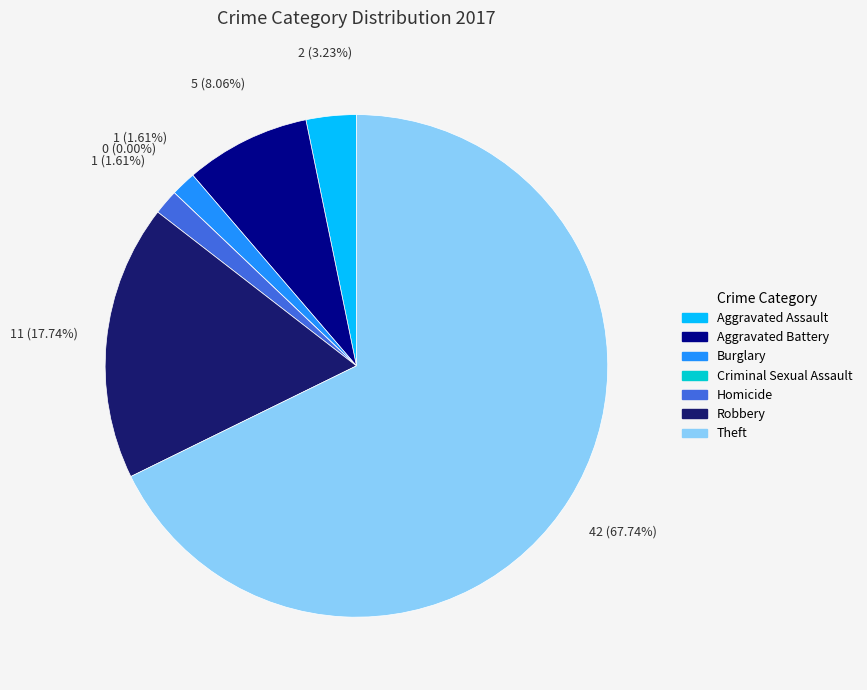

Which slice is the smallest?

Criminal Sexual Assault